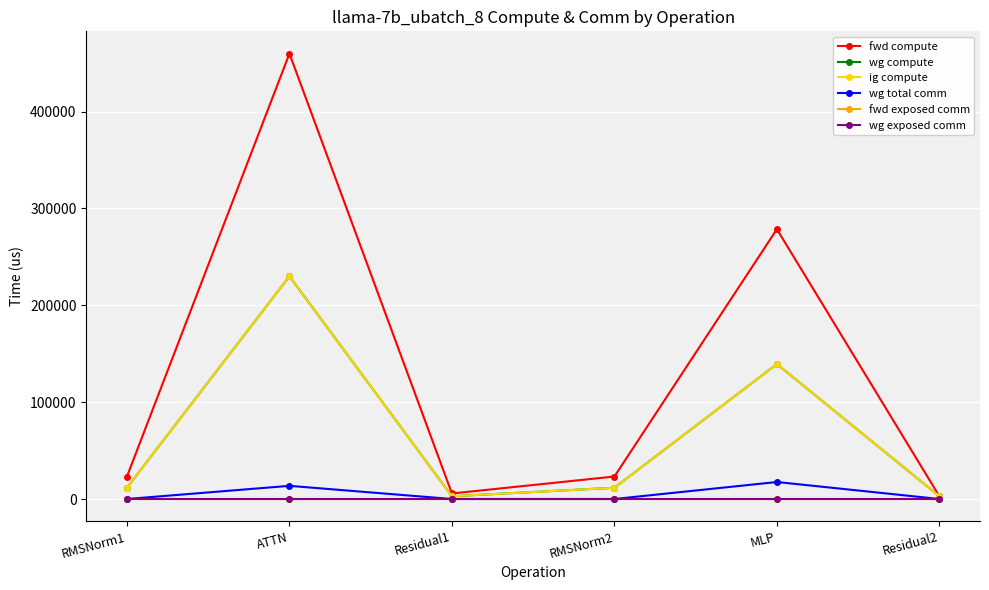

What is the value of the fwd compute point at the 5th from the left?

278550.7